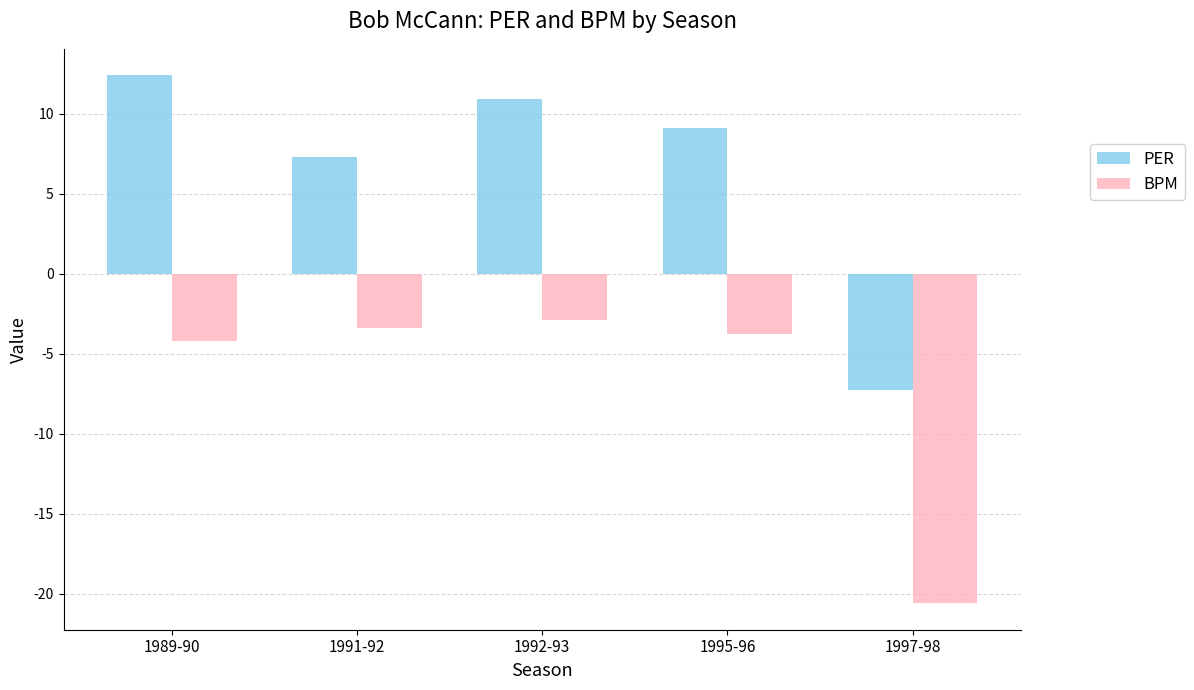

The PER series shows -7.3 at 1997-98. True or false?

True